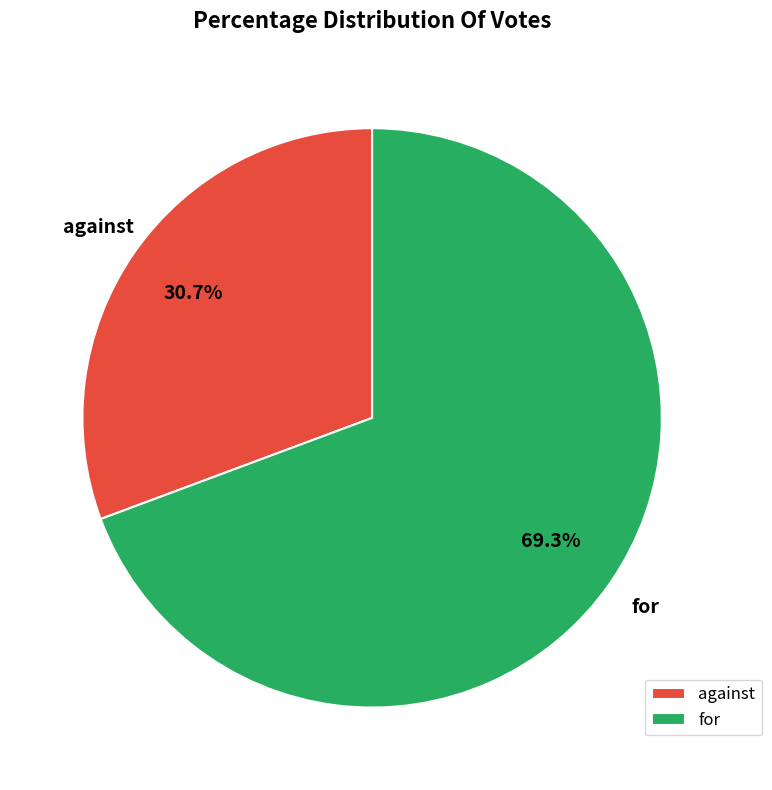

Which slice is the largest?

for